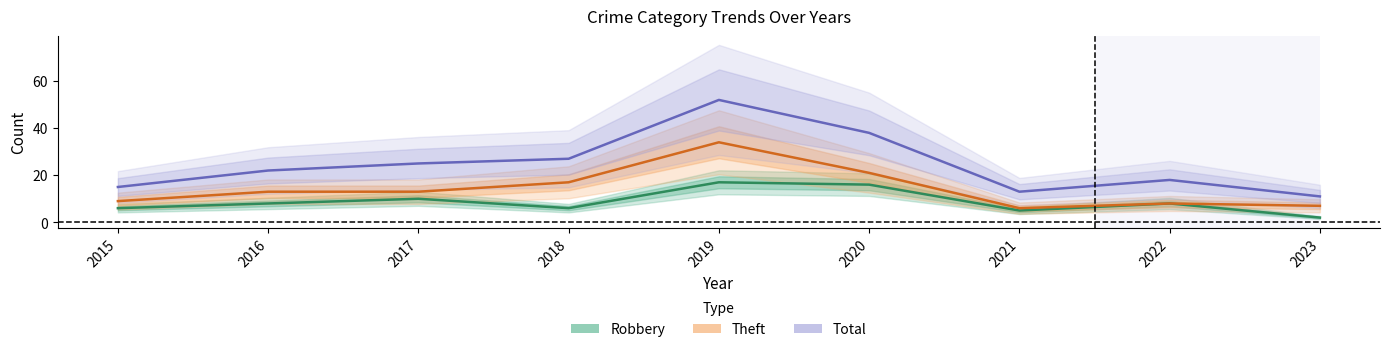

Where is the first local maximum for Total?

2019